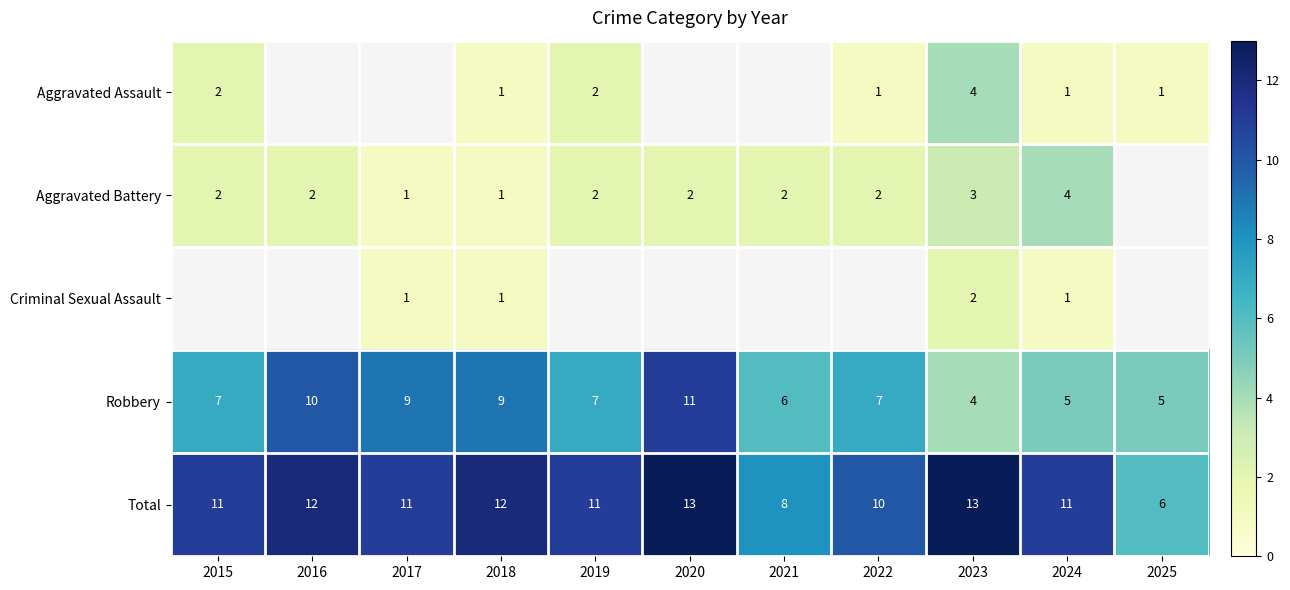

Is it true that Robbery equals 6.8 at 2024?

False